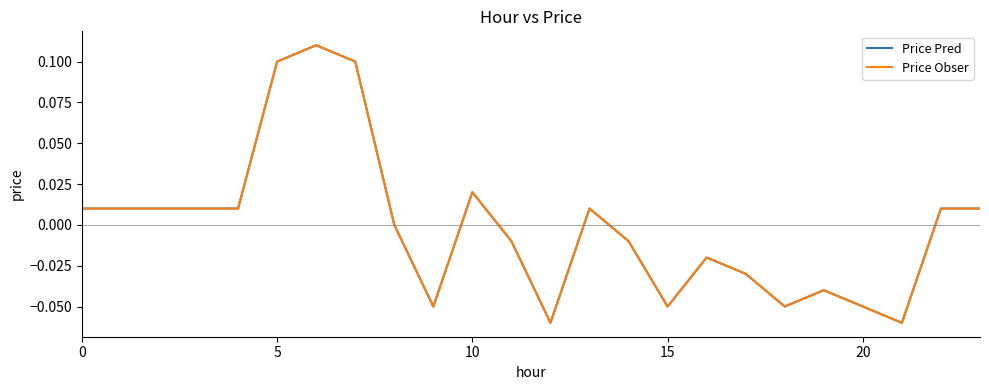

Does the chart have visible grid lines?

No